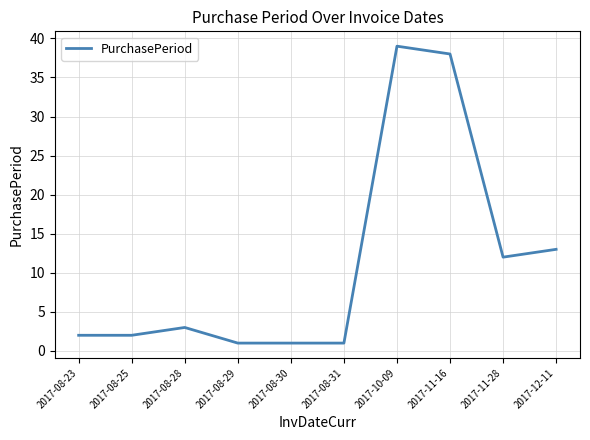

Reading left to right, what are all the values shown in this chart?

2017-08-23=2	2017-08-25=2	2017-08-28=3	2017-08-29=1	2017-08-30=1	2017-08-31=1	2017-10-09=39	2017-11-16=38	2017-11-28=12	2017-12-11=13